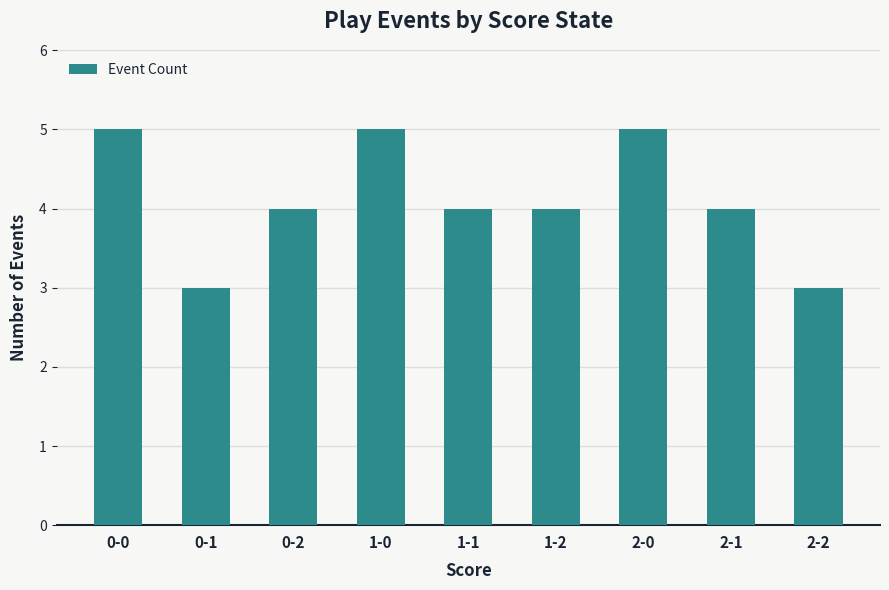

Are the bars grouped side by side (vs. stacked)?

No